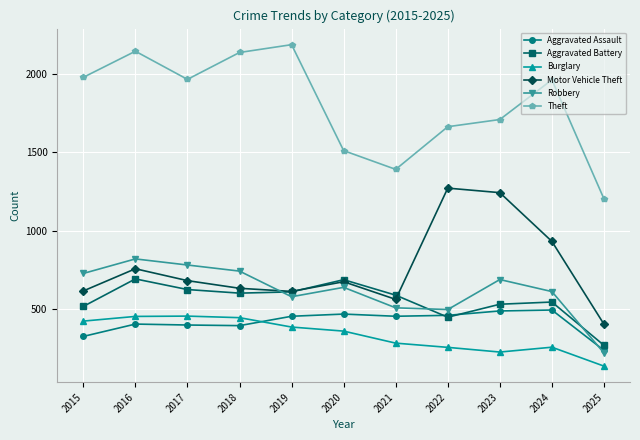

The Burglary series shows 187 at 2015. True or false?

False